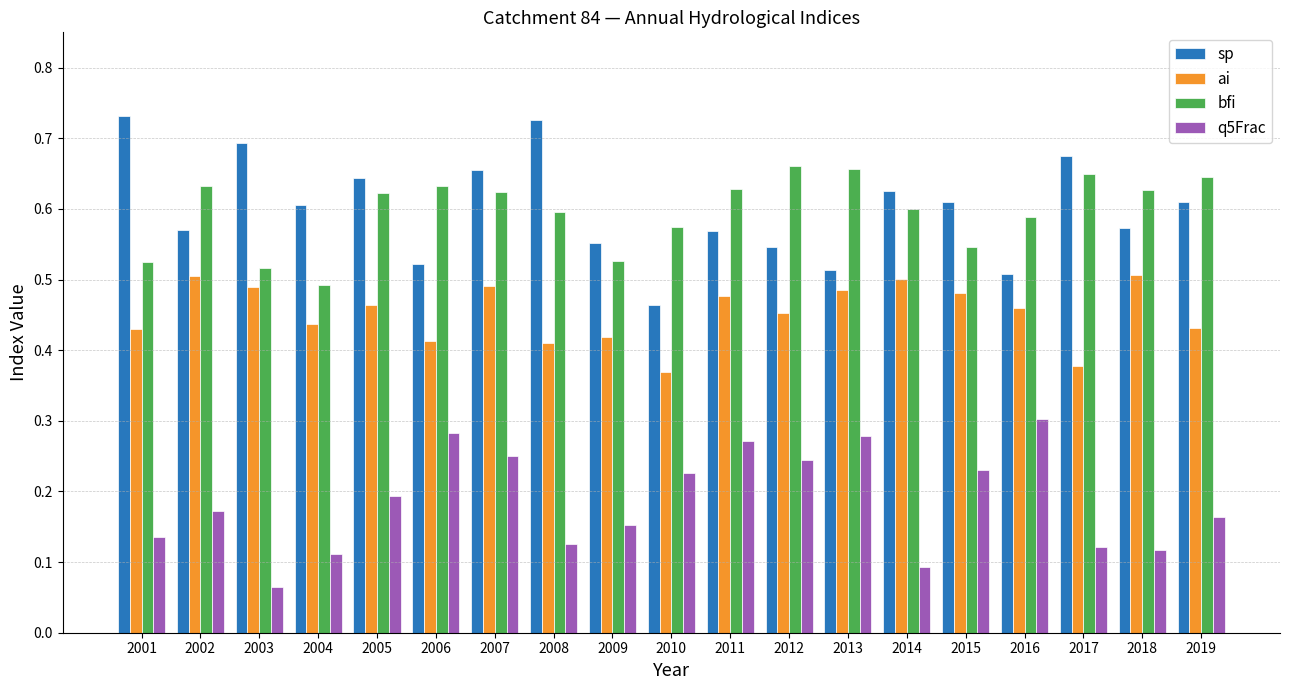

At which category does the chart reach its minimum across all series?

2003